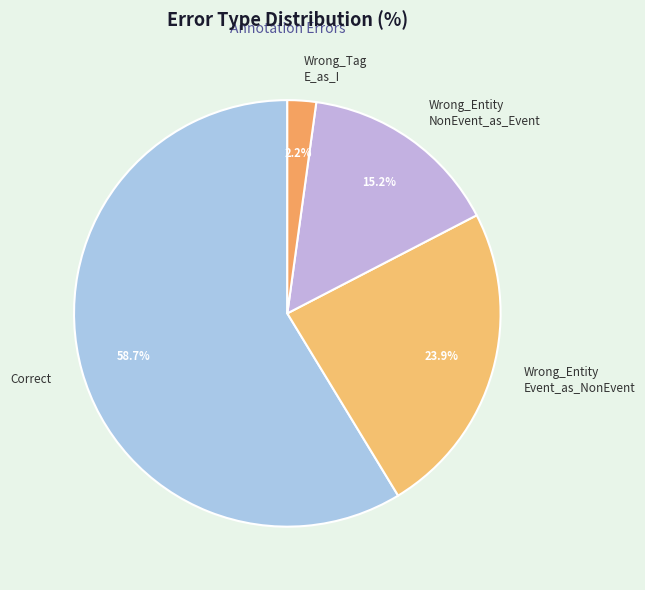

Is there a majority slice in this chart?

Yes